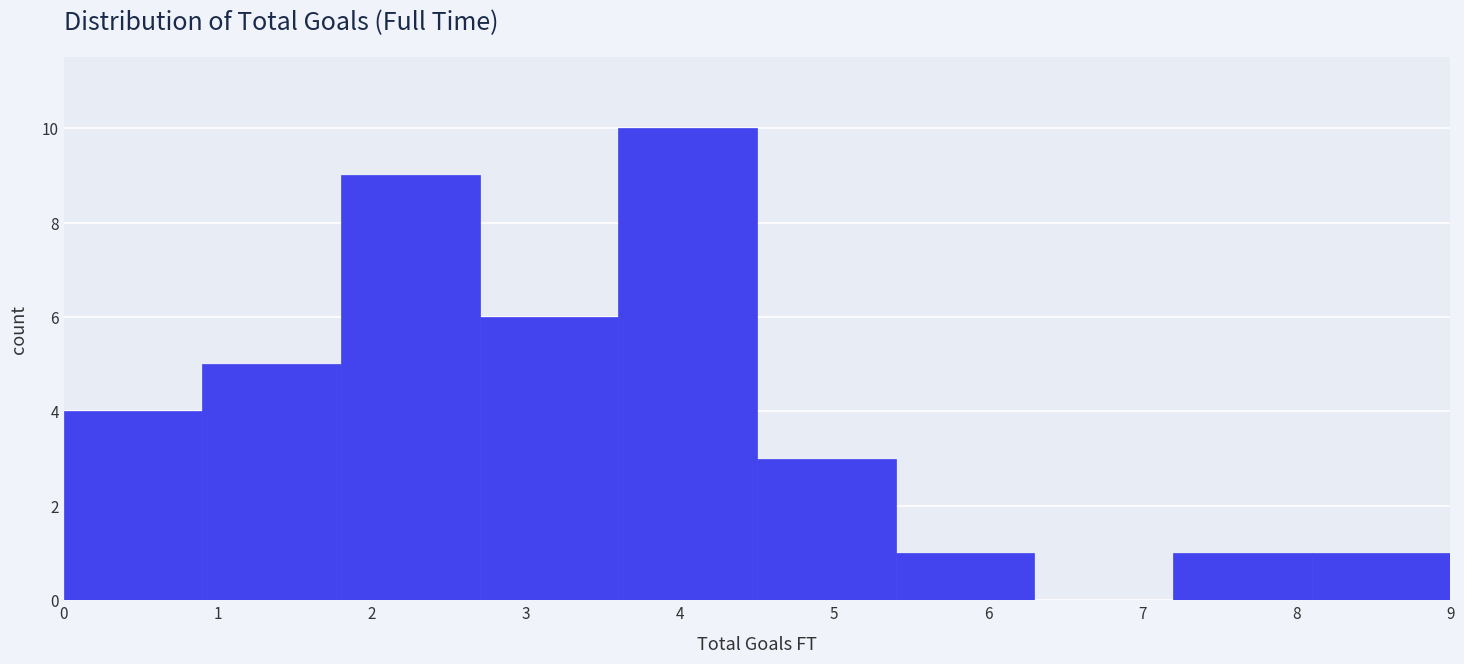

Reading left to right, transcribe this chart: for each bar, give the range it covers on the x-axis and its height. The values are not printed on the chart, so give them approximately, as read against the axis.

0.0 to 0.9: 4
0.9 to 1.8: 5
1.8 to 2.7: 9
2.7 to 3.6: 6
3.6 to 4.5: 10
4.5 to 5.4: 3
5.4 to 6.3: 1
6.3 to 7.2: 0
7.2 to 8.1: 1
8.1 to 9.0: 1